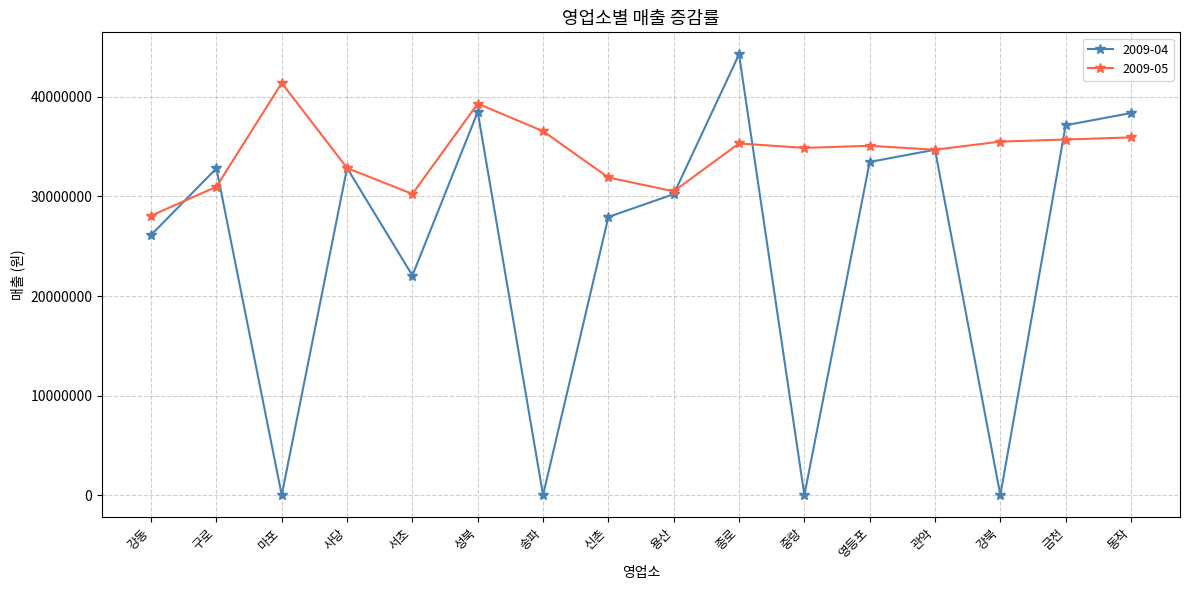

True or false: 2009-04 and 2009-05 intersect in this chart.

True